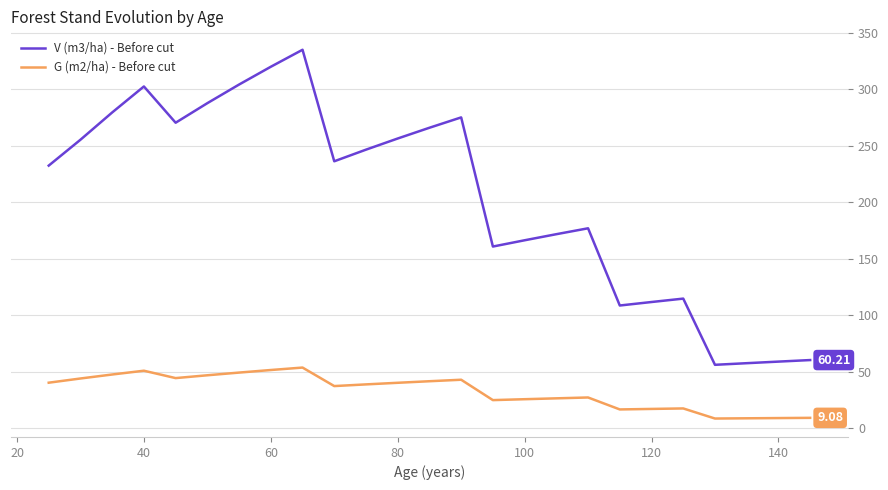

Which series has the largest total across all categories?

V (m3/ha) - Before cut